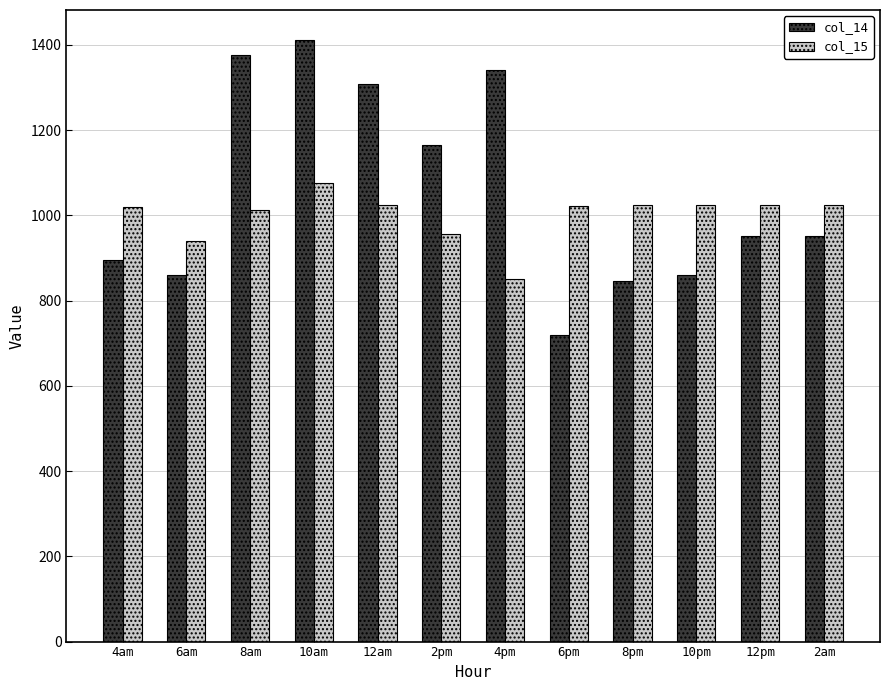

What are all the series names shown in the legend?

col_14, col_15